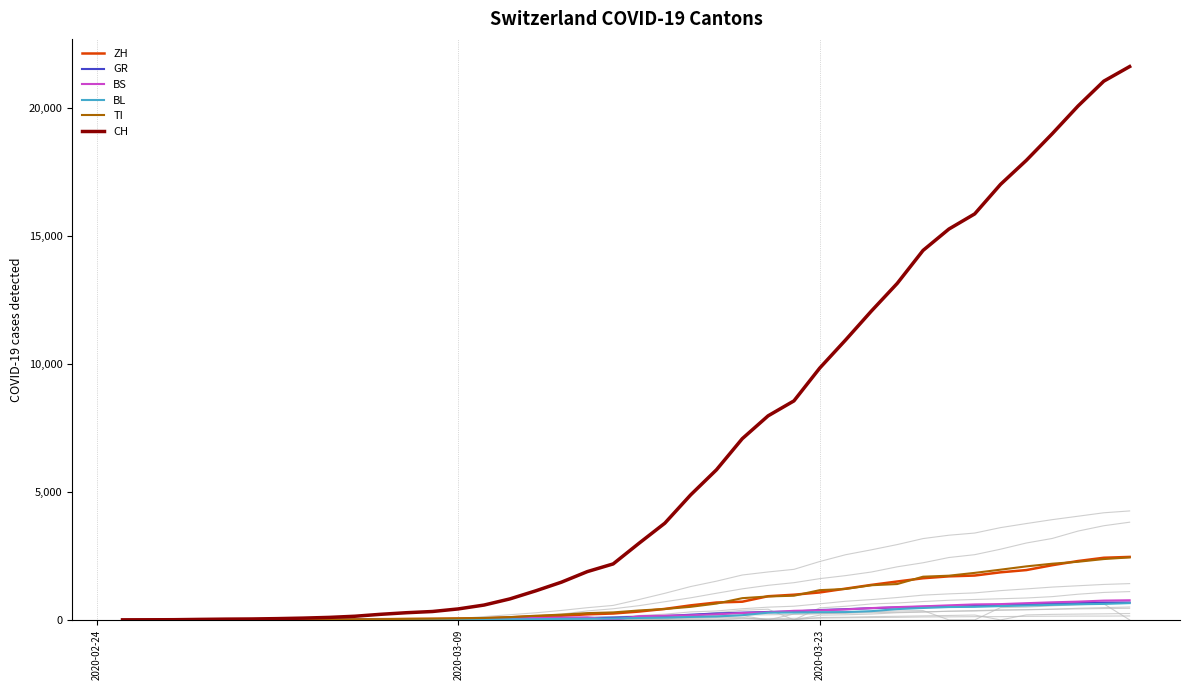

What is the value of the BS point at the 39th from the left?

754